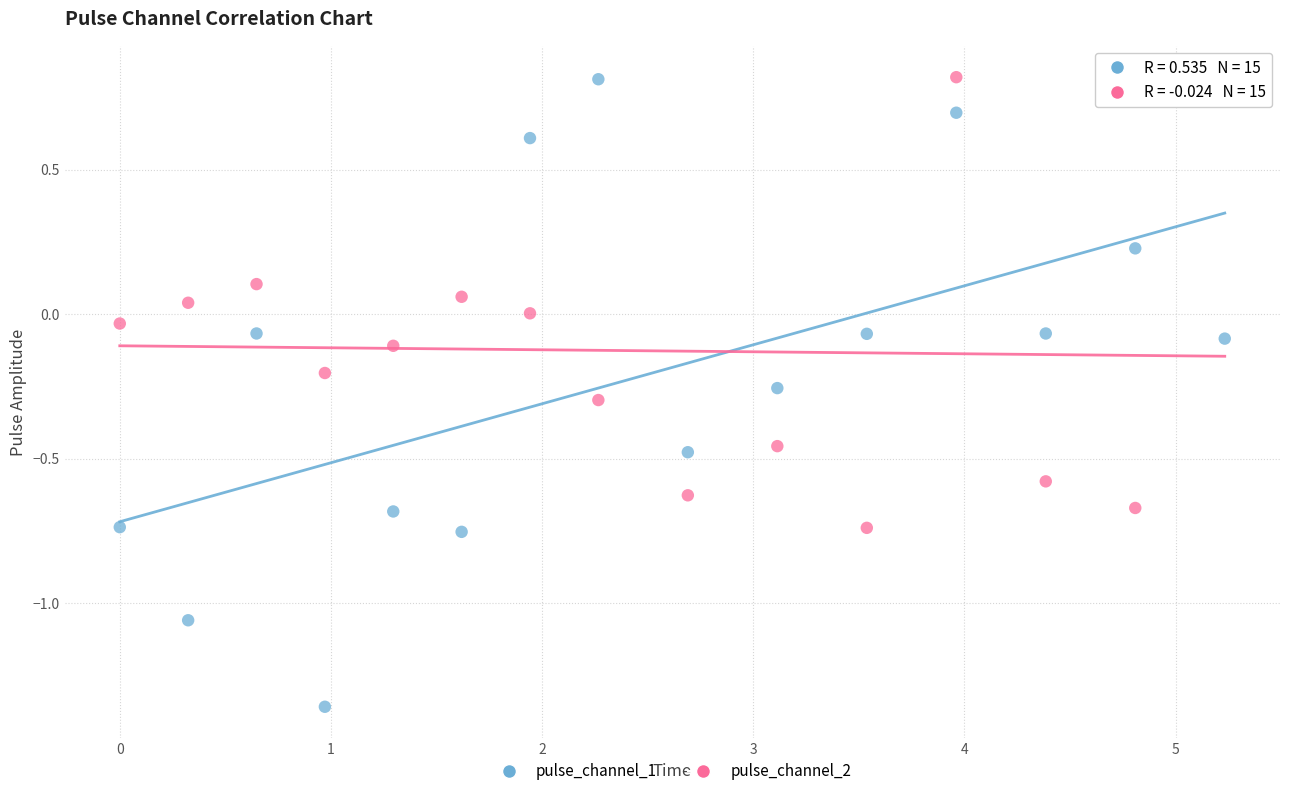

Which series reaches the minimum Y coordinate?

pulse_channel_1